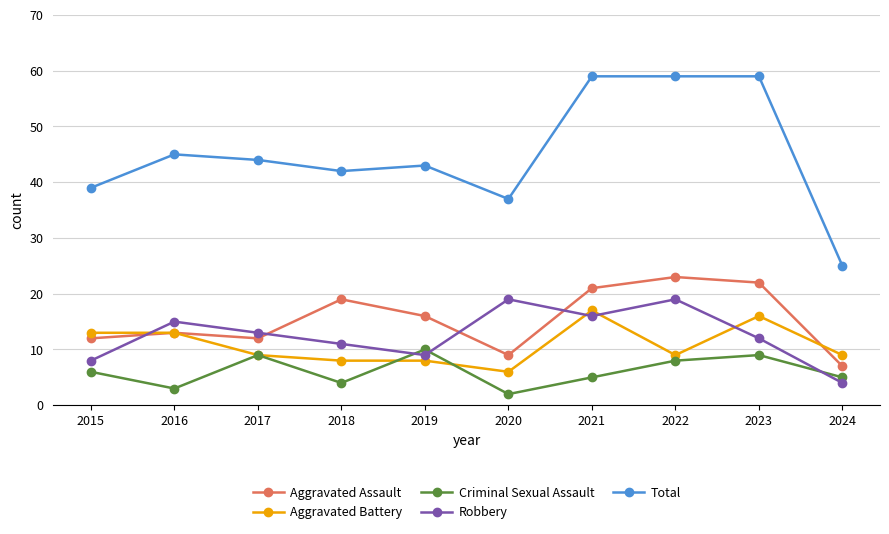

How many times do Robbery and Aggravated Assault cross each other?

4